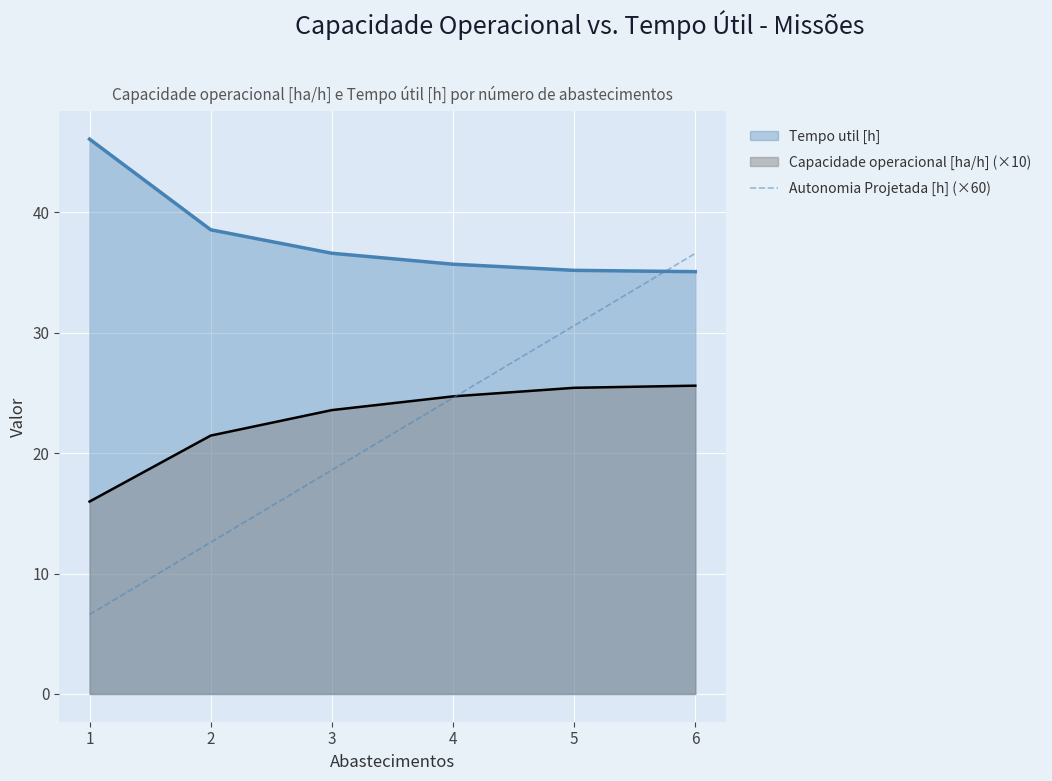

How many data points does each series have?

6